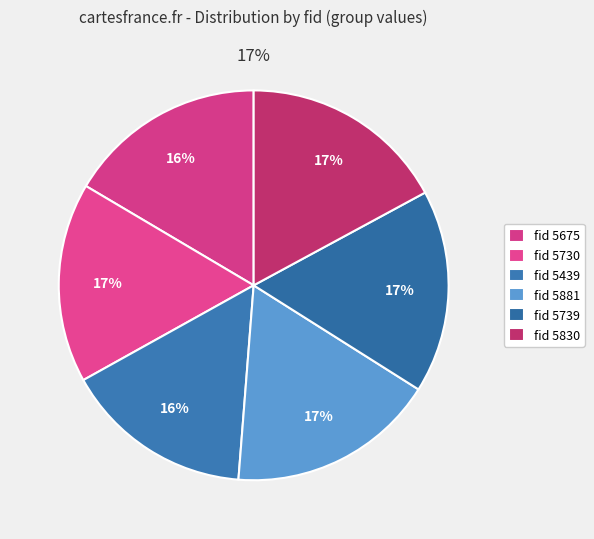

Does 5881 represent more than half of the total?

No